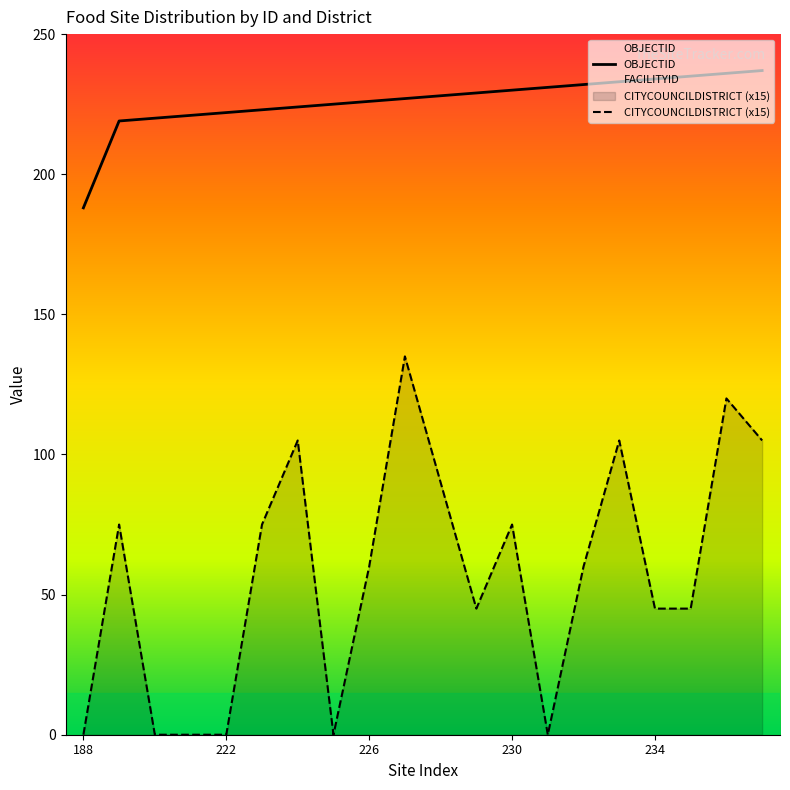

List the series in order of their peak value, highest first.

OBJECTID, CITYCOUNCILDISTRICT (x15)